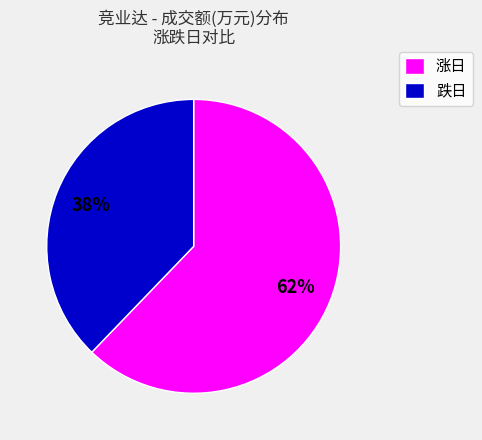

Rank the categories by value from lowest to highest.

跌日, 涨日